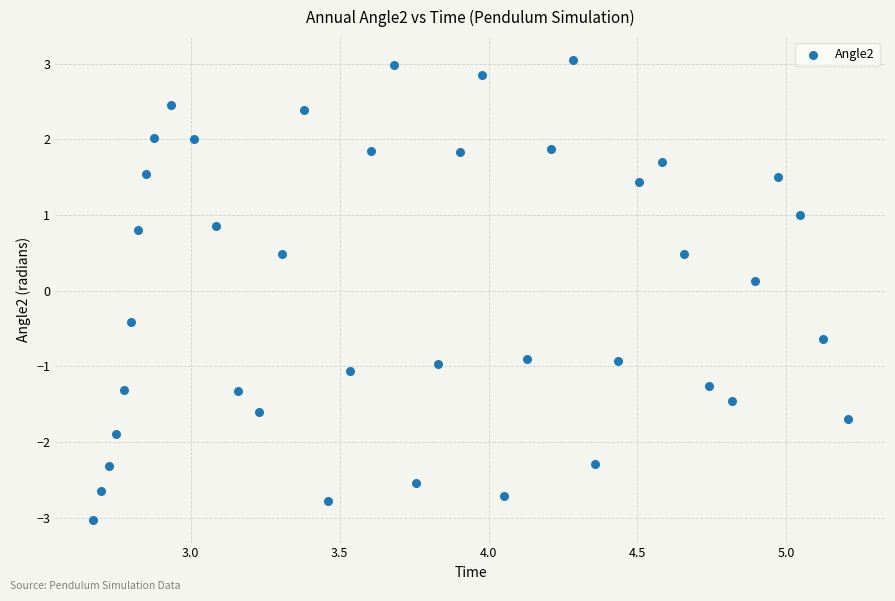

What is the range of X values (max minus min)?

2.5